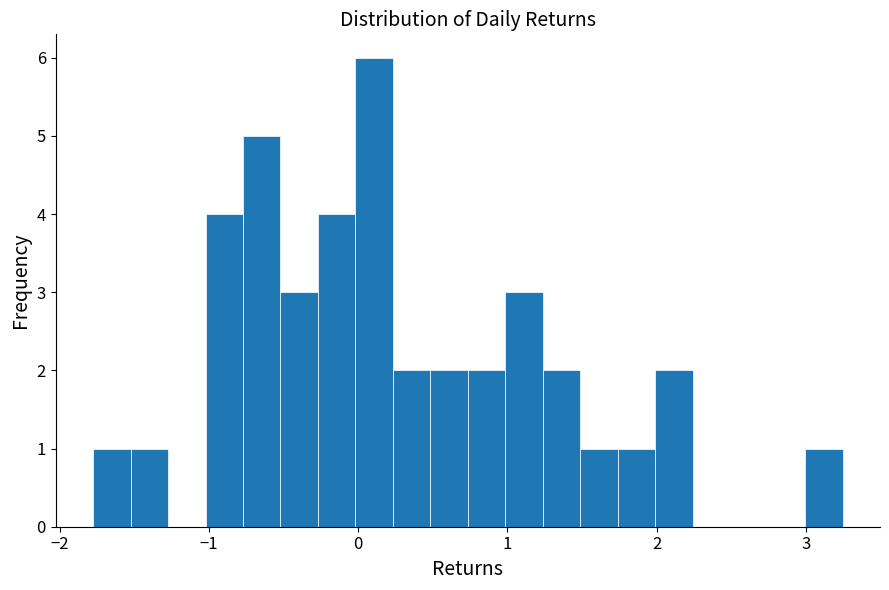

Read against the x-axis, roughly where is the centre of the tallest bar?

0.1